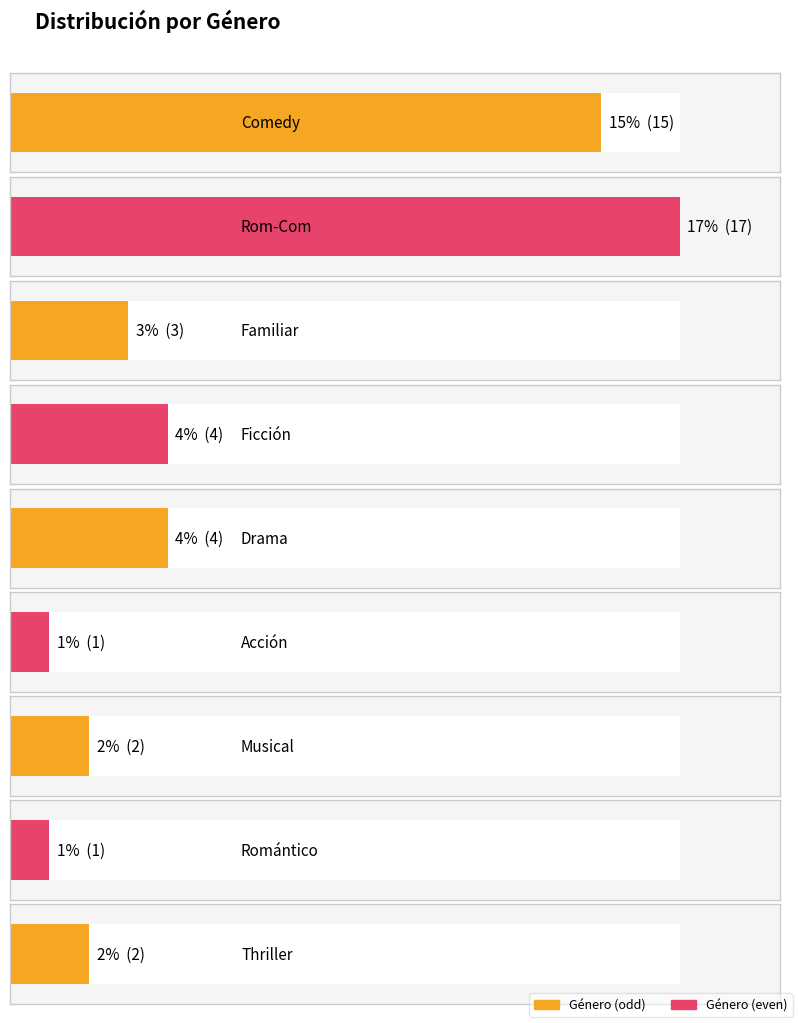

What is the smallest value displayed?

1